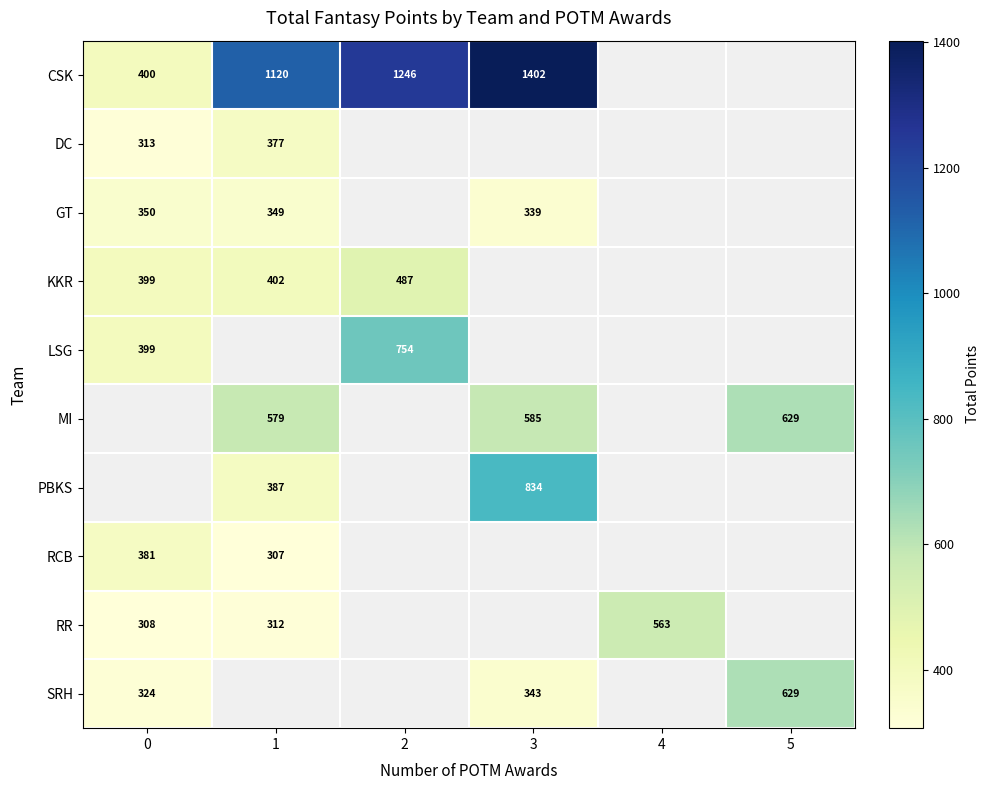

Is the value of MI at 0 greater than the value of PBKS at 5?

No